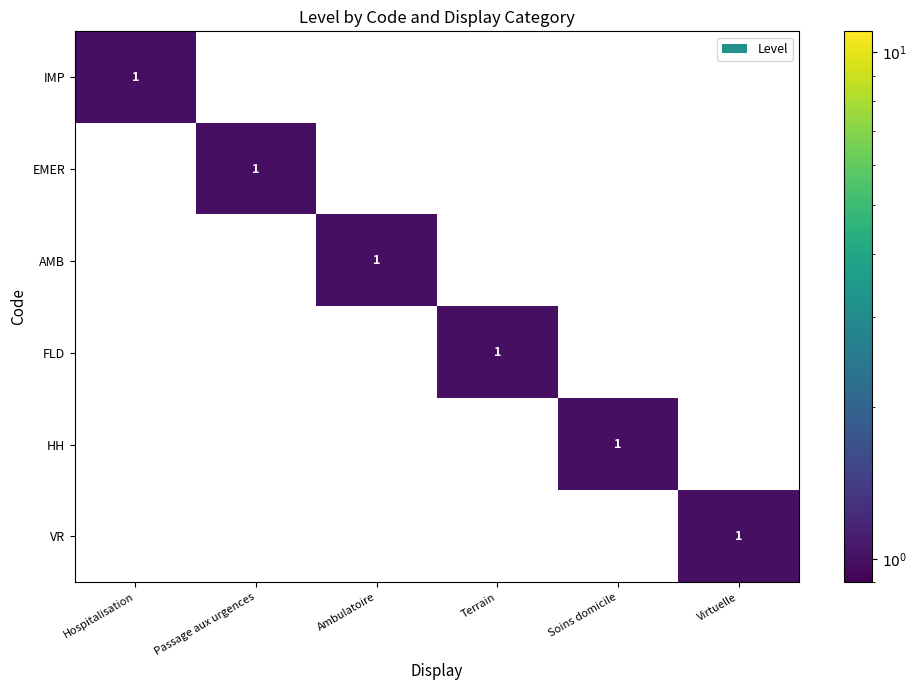

Is it true that IMP equals 0 at Soins domicile?

True